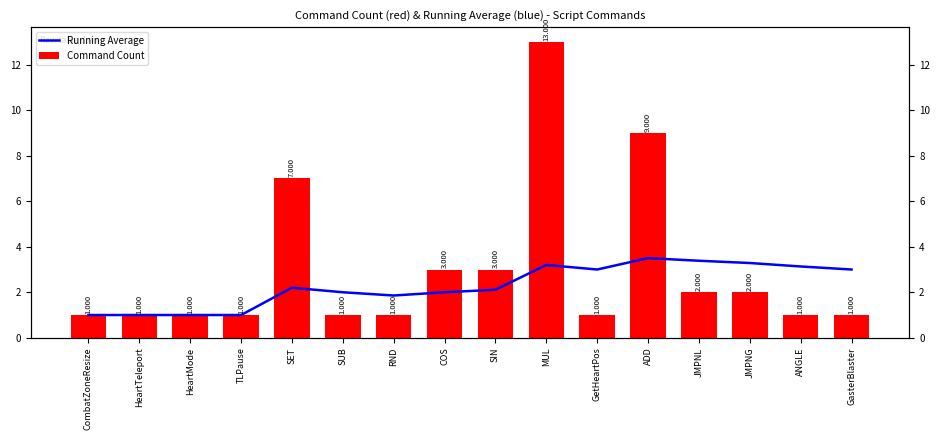

Reading left to right, transcribe all the data shown in this chart.

Running Average: CombatZoneResize=1.0	HeartTeleport=1.0	HeartMode=1.0	TLPause=1.0	SET=2.2	SUB=2.0	RND=1.9	COS=2.0	SIN=2.1	MUL=3.2	GetHeartPos=3.0	ADD=3.5	JMPNL=3.4	JMPNG=3.3	ANGLE=3.1	GasterBlaster=3.0
Command Count: CombatZoneResize=1.0	HeartTeleport=1.0	HeartMode=1.0	TLPause=1.0	SET=7.0	SUB=1.0	RND=1.0	COS=3.0	SIN=3.0	MUL=13.0	GetHeartPos=1.0	ADD=9.0	JMPNL=2.0	JMPNG=2.0	ANGLE=1.0	GasterBlaster=1.0